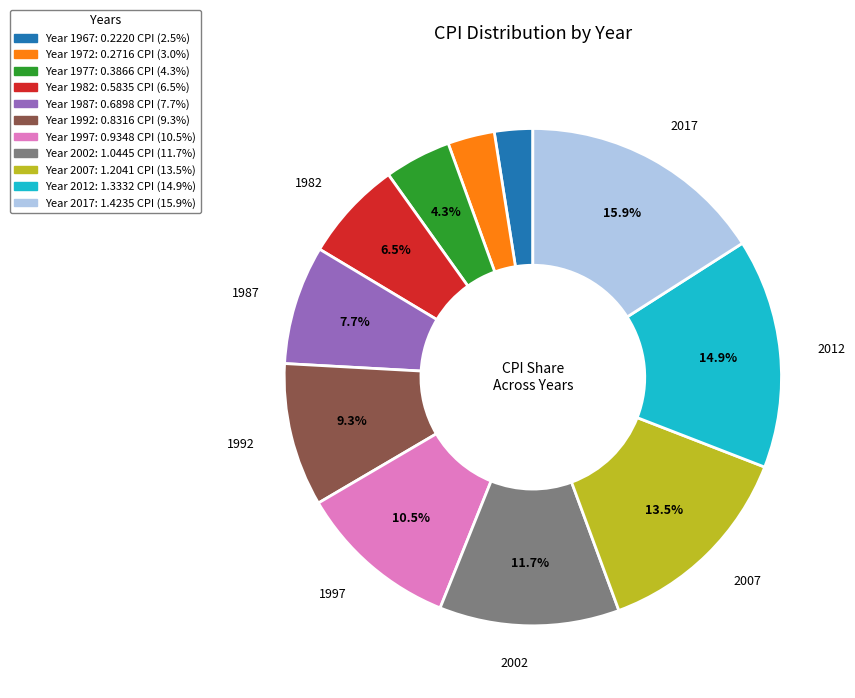

Is there any slice that represents more than half of the pie?

No